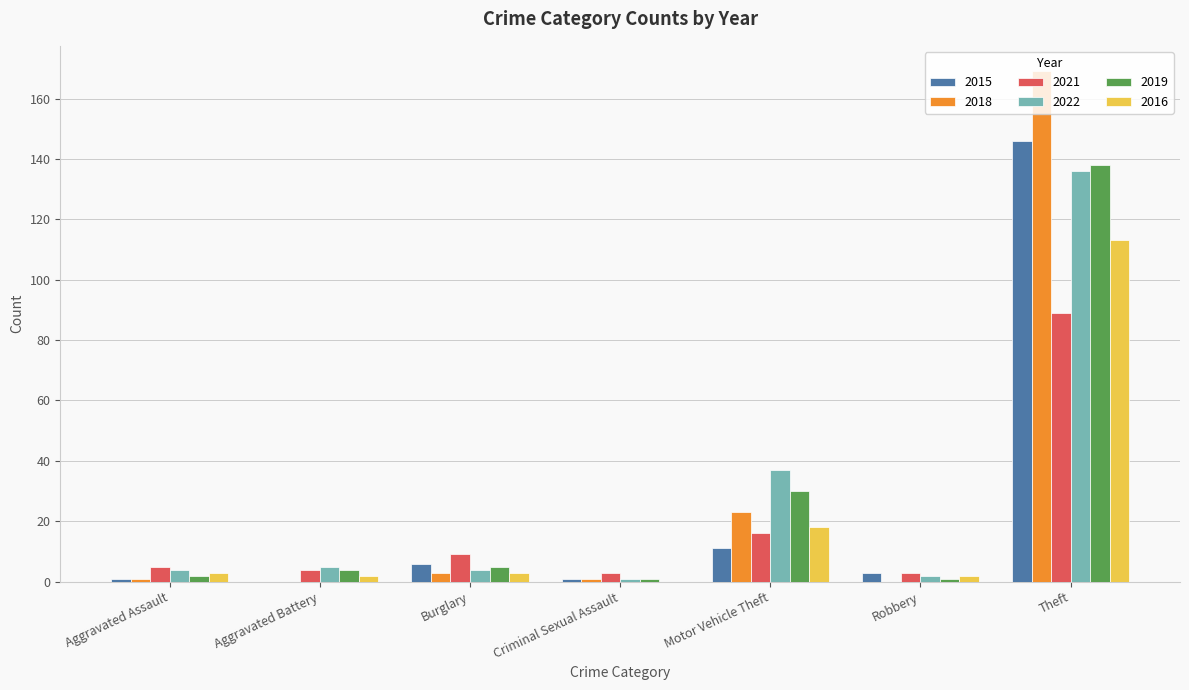

Is the value of 2021 at Motor Vehicle Theft greater than the value of 2019 at Aggravated Battery?

Yes